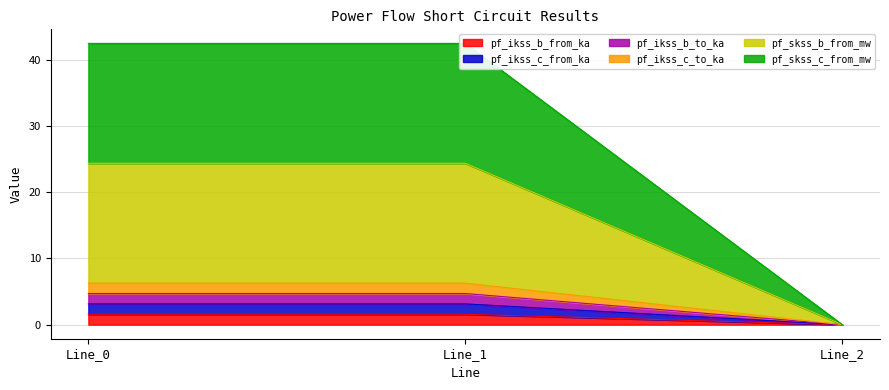

What is the greatest value displayed?

42.5